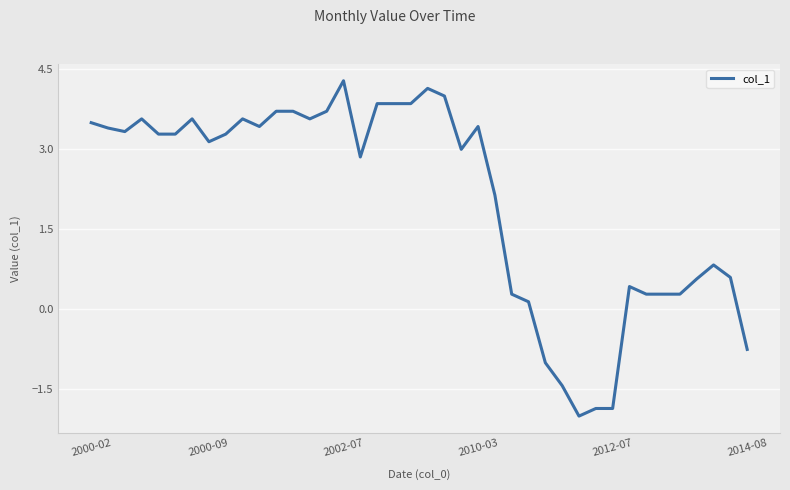

What is the minimum value shown in the chart?

-2.0